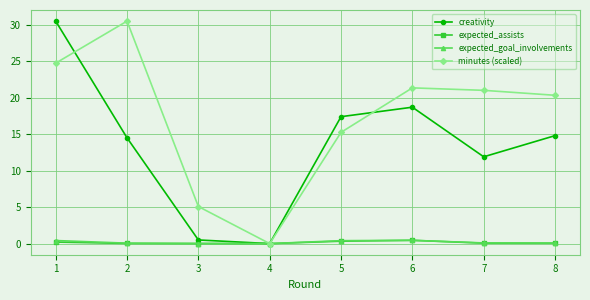

What is the total value across all series at 5?

33.4